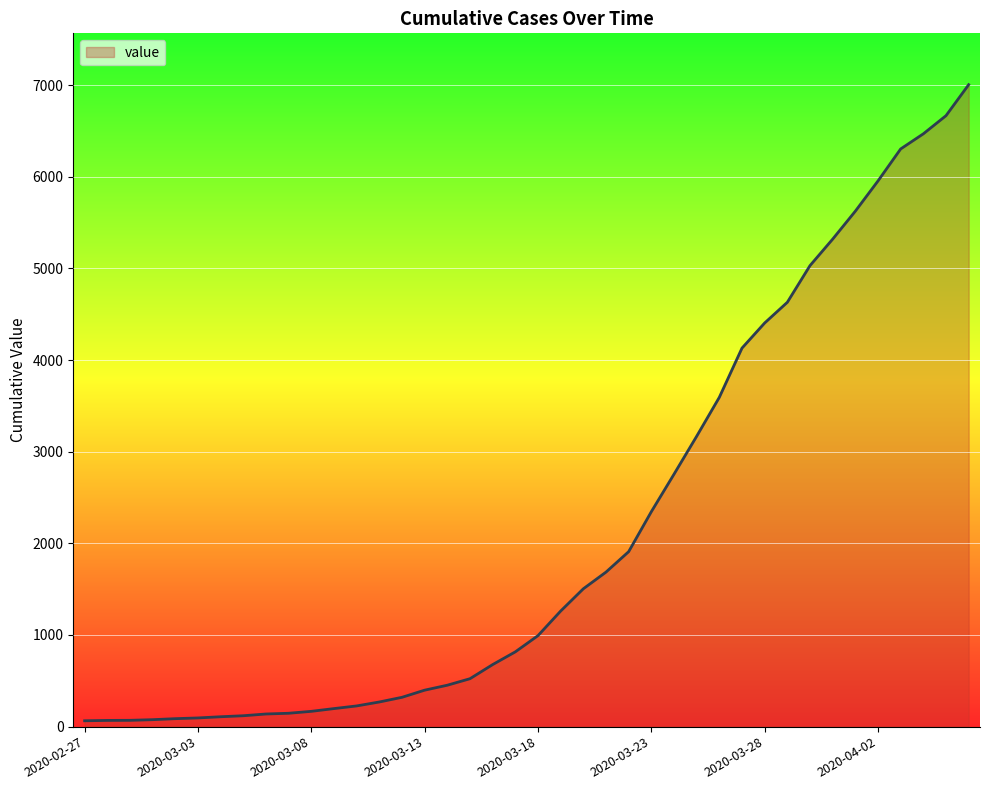

What is the maximum value shown in the chart?

7004